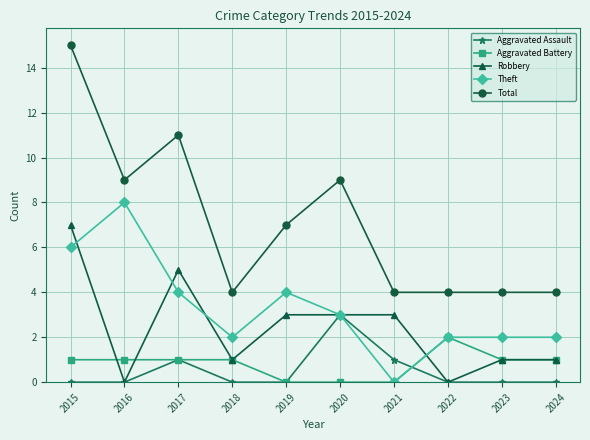

Reading left to right, what are all the values shown in this chart?

Aggravated Assault: 2015=0	2016=0	2017=1	2018=0	2019=0	2020=3	2021=1	2022=0	2023=0	2024=0
Aggravated Battery: 2015=1	2016=1	2017=1	2018=1	2019=0	2020=0	2021=0	2022=2	2023=1	2024=1
Robbery: 2015=7	2016=0	2017=5	2018=1	2019=3	2020=3	2021=3	2022=0	2023=1	2024=1
Theft: 2015=6	2016=8	2017=4	2018=2	2019=4	2020=3	2021=0	2022=2	2023=2	2024=2
Total: 2015=15	2016=9	2017=11	2018=4	2019=7	2020=9	2021=4	2022=4	2023=4	2024=4